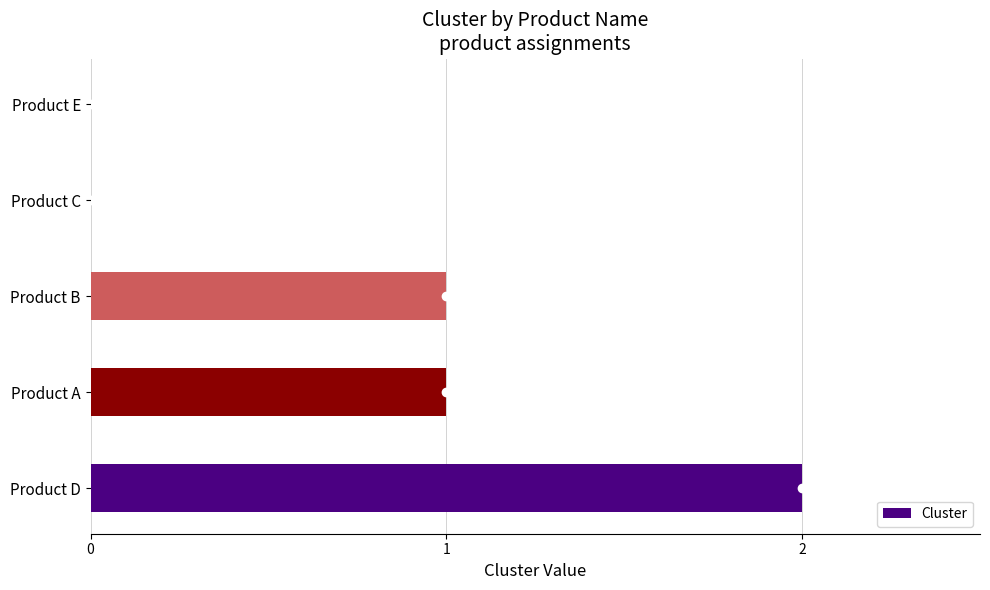

The chart shows a value of -1 at Product C. True or false?

False